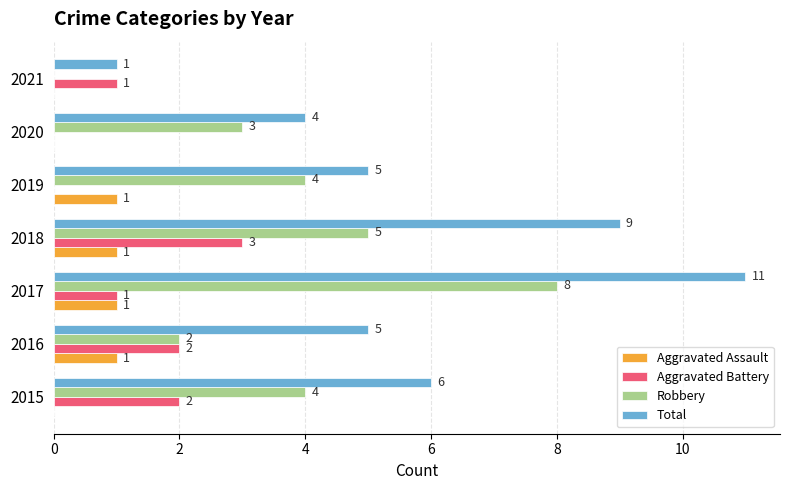

Count the number of data series in this chart.

4